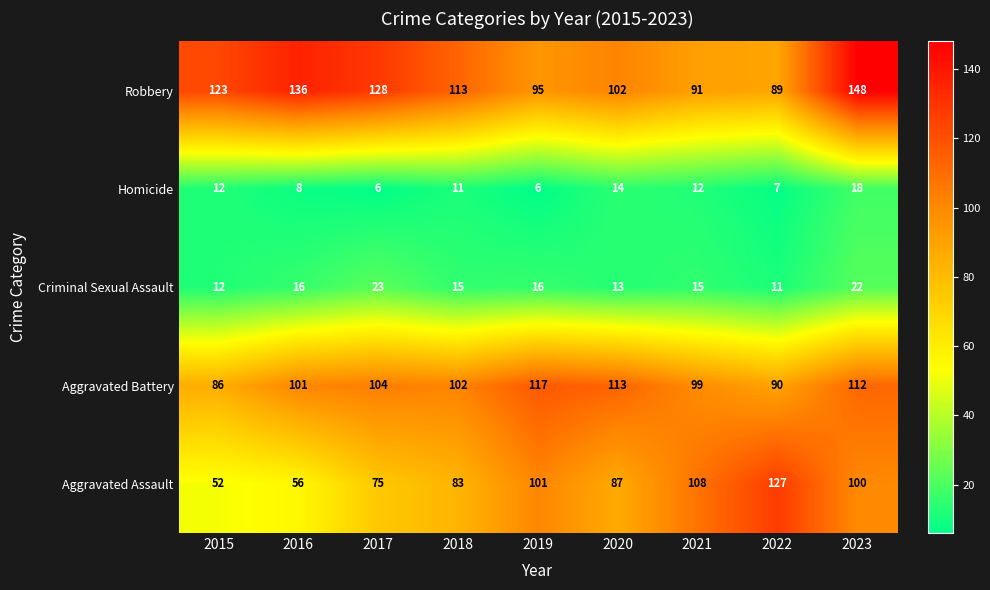

What is the greatest value displayed?

148